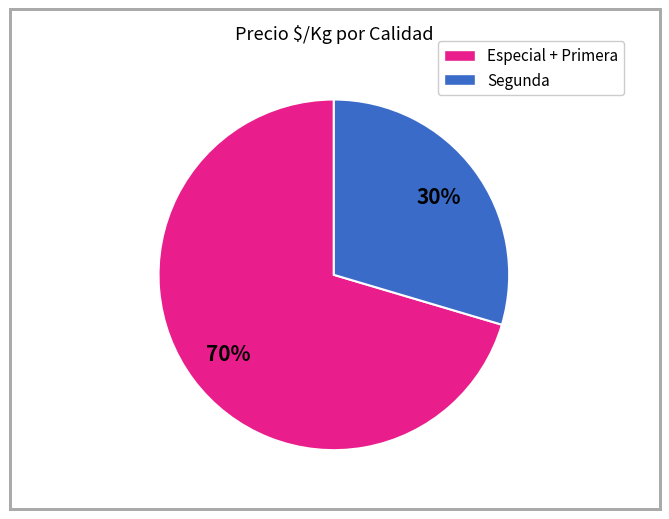

To the nearest percent, what is the average slice percentage?

50%